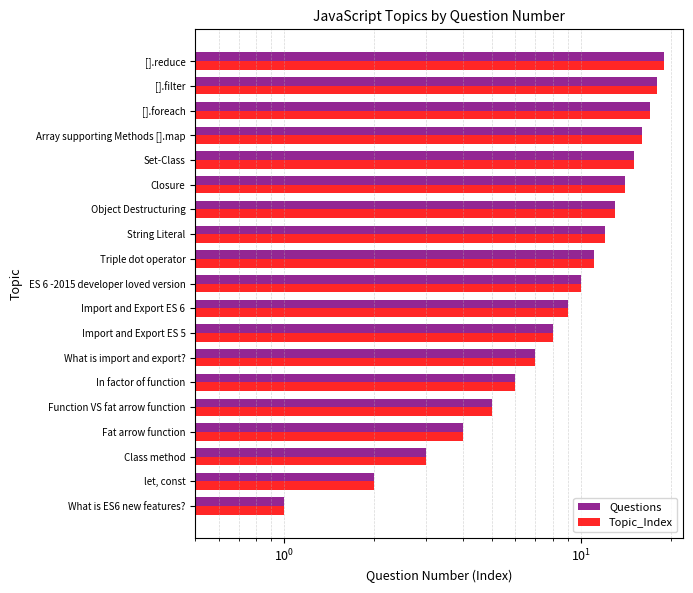

What is the sum of all Questions values?

190